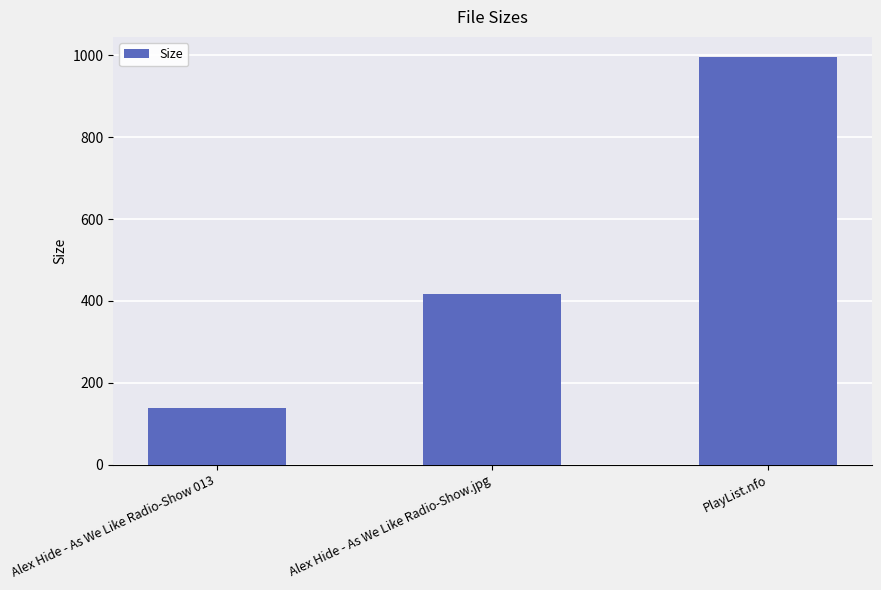

Which has a higher value, PlayList.nfo or Alex Hide - As We Like Radio-Show 013?

PlayList.nfo